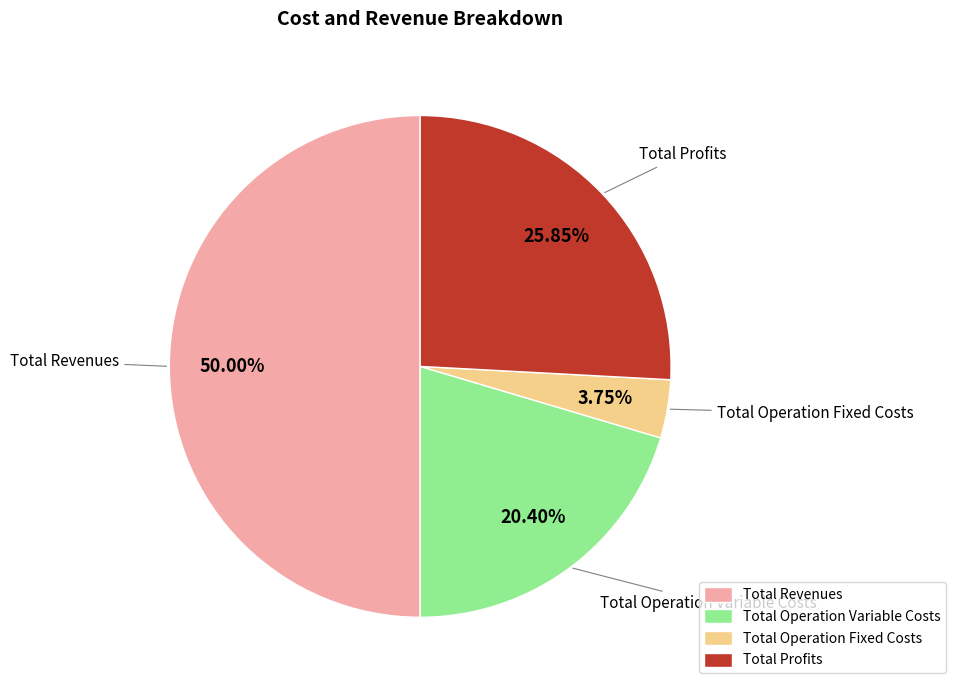

Which slice is the smallest?

Total Operation Fixed Costs